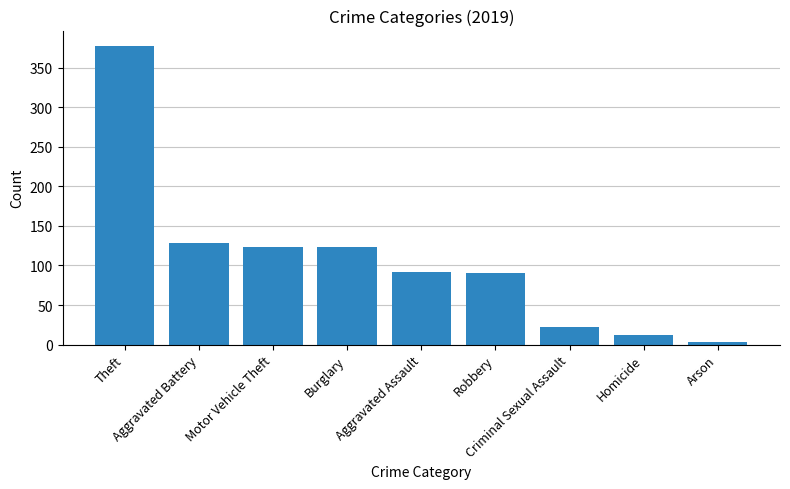

What is the greatest value displayed?

378